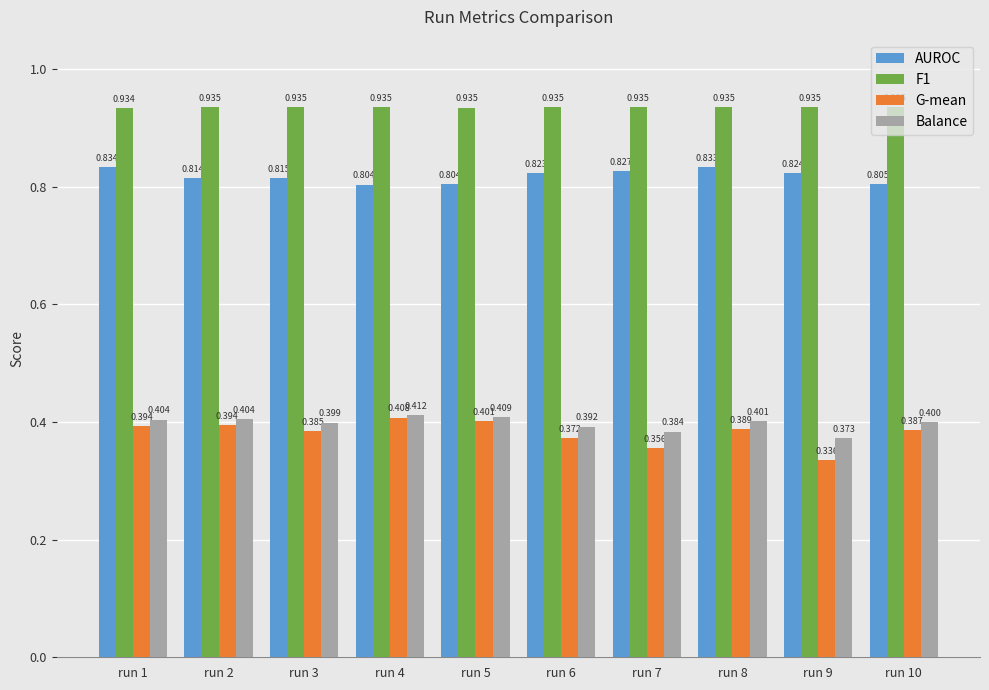

At how many categories does at least one series exceed 0?

10